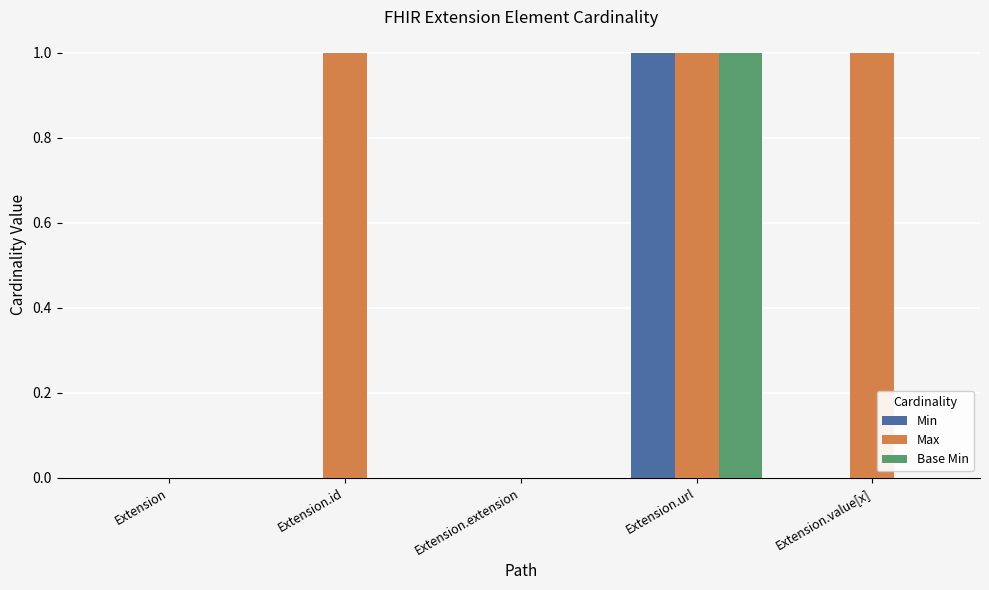

What is the maximum value for Max?

1